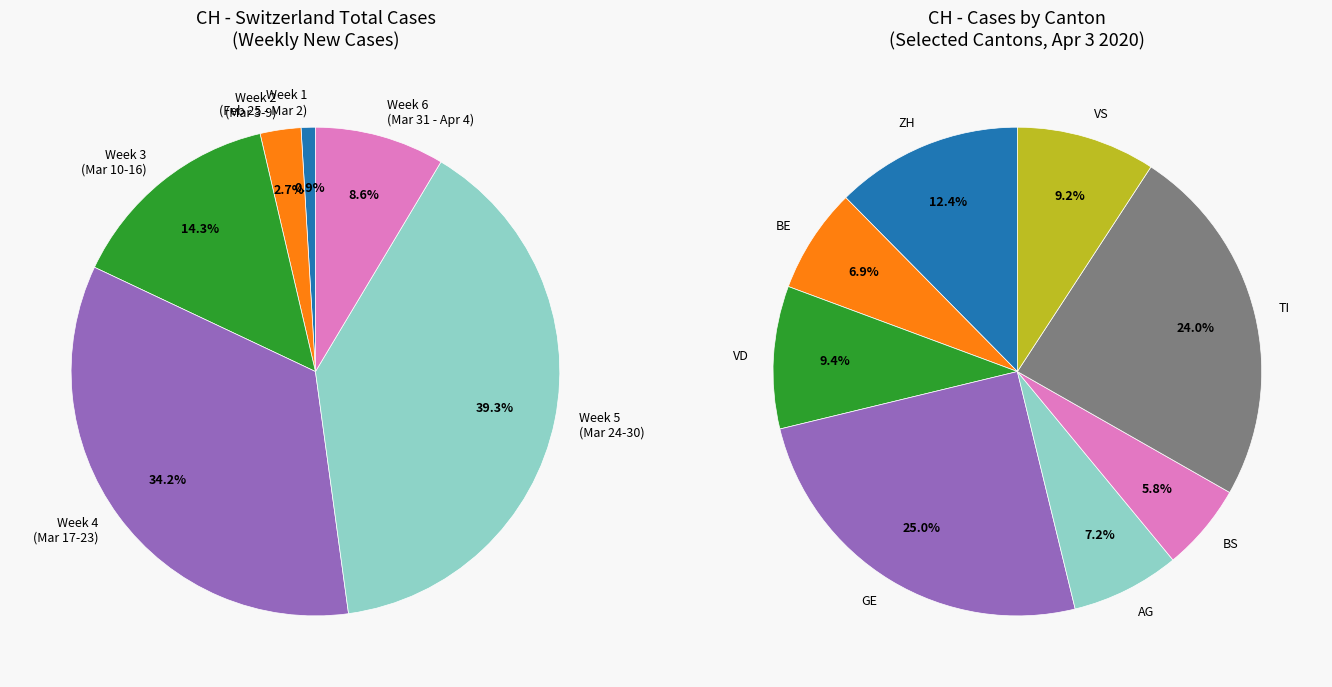

Between 2020-02-29 and 2020-03-09, which is larger?

2020-03-09